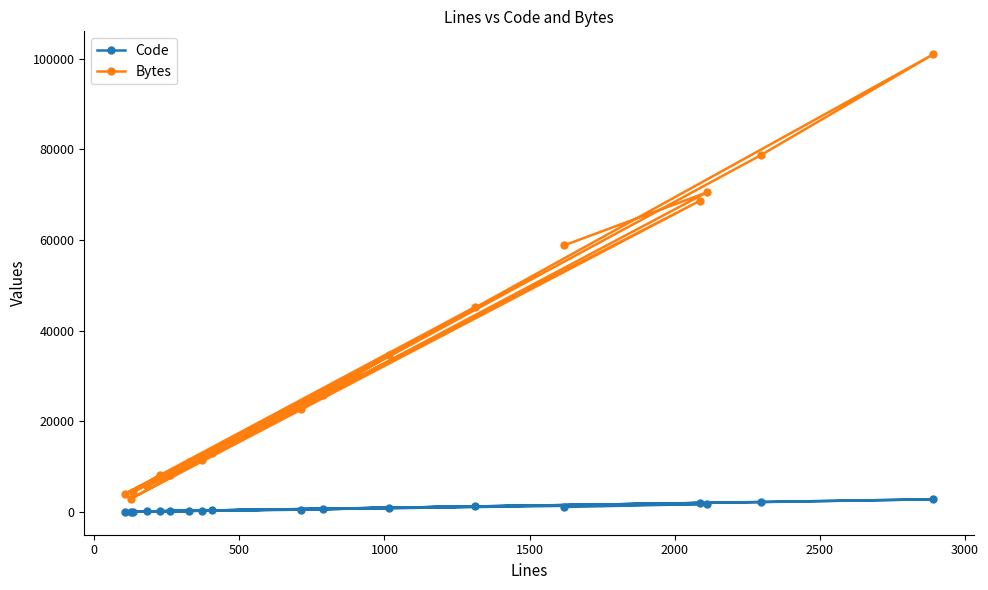

Reading left to right, extract all data points from this chart.

Code: 141	97	1245	90	251	236	2215	2831	971	530	169	386	658	2008	62	311	1800	1129
Bytes: 8223	4372	45281	4007	11083	8158	78712	101015	34651	22741	5686	13114	25801	68742	2915	11586	70510	58823